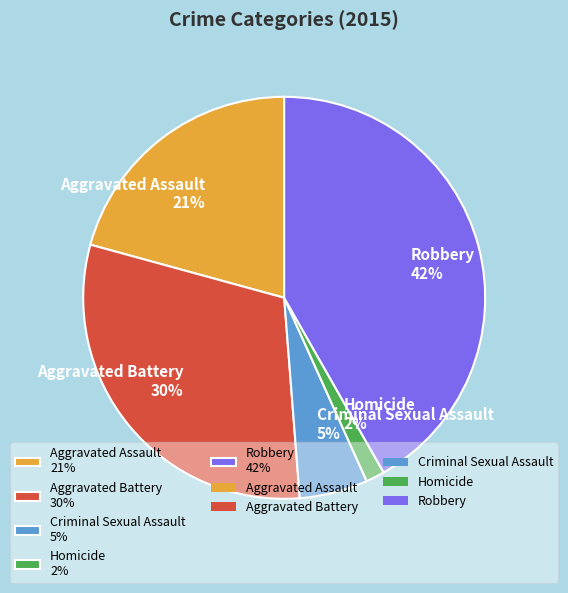

Combined, do Criminal Sexual Assault and Aggravated Assault account for over 50%?

No